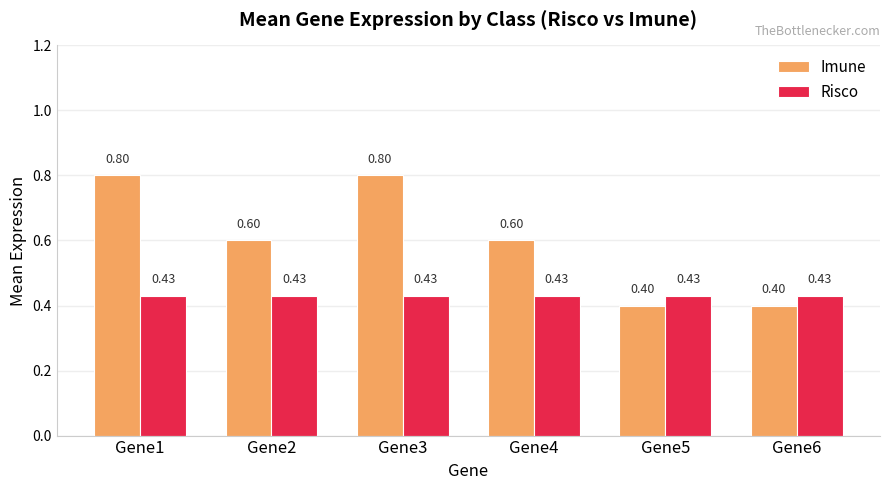

What is the average value of the Imune series?

0.6